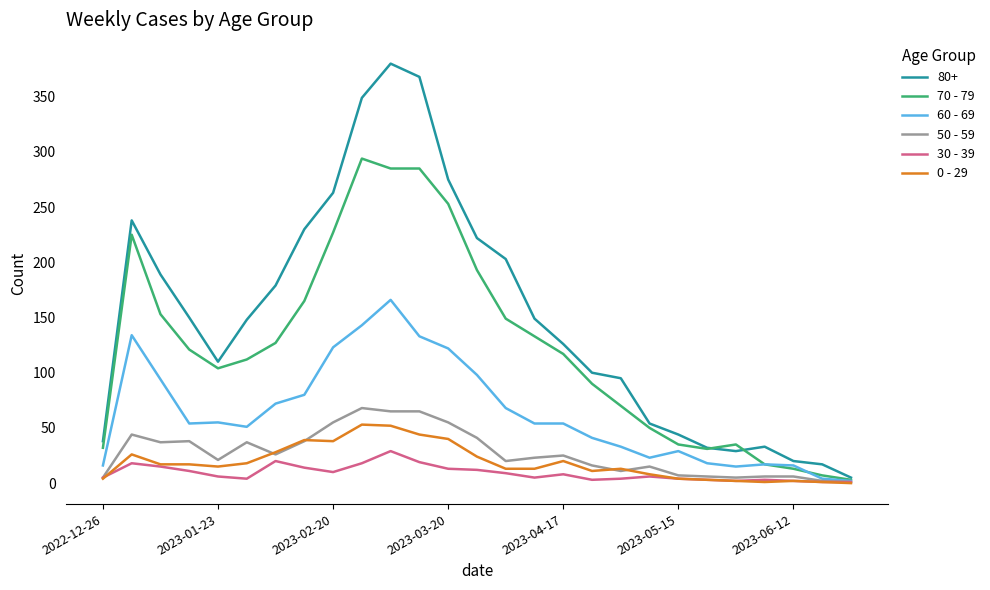

What are all the series names shown in the legend?

80+, 70 - 79, 60 - 69, 50 - 59, 30 - 39, 0 - 29